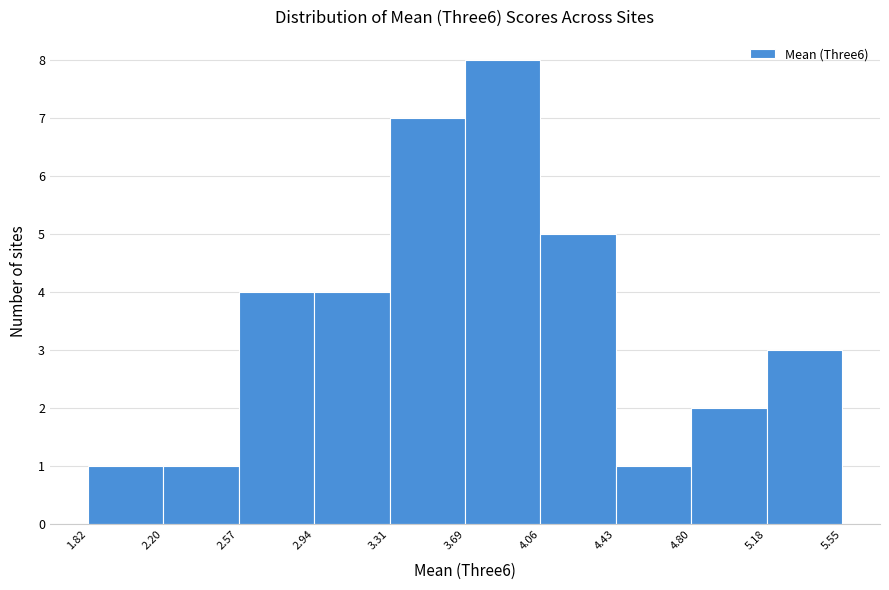

Reading left to right, transcribe this chart: for each bar, give the range it covers on the x-axis and its height. The values are not printed on the chart, so give them approximately, as read against the axis.

1.82 to 2.20: 1
2.20 to 2.57: 1
2.57 to 2.94: 4
2.94 to 3.31: 4
3.31 to 3.69: 7
3.69 to 4.06: 8
4.06 to 4.43: 5
4.43 to 4.80: 1
4.80 to 5.18: 2
5.18 to 5.55: 3